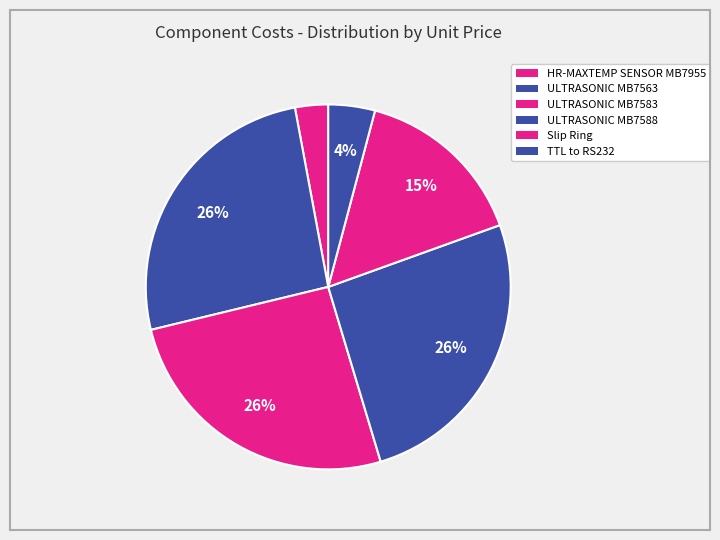

How much of the chart is everything except TTL to RS232?

95.9%